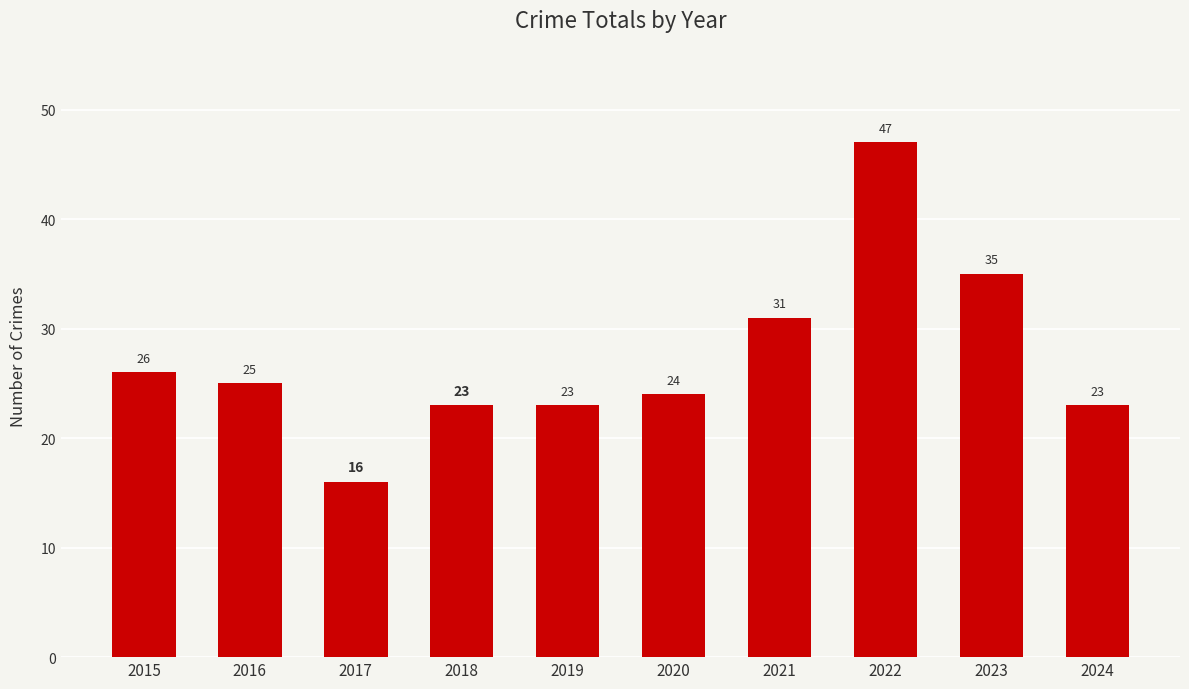

What is the minimum value shown in the chart?

16